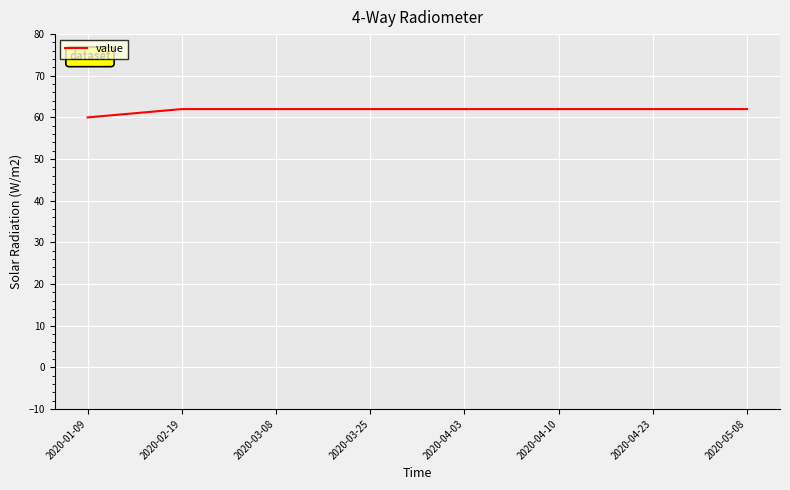

What position from the left is 2020-04-23?

7